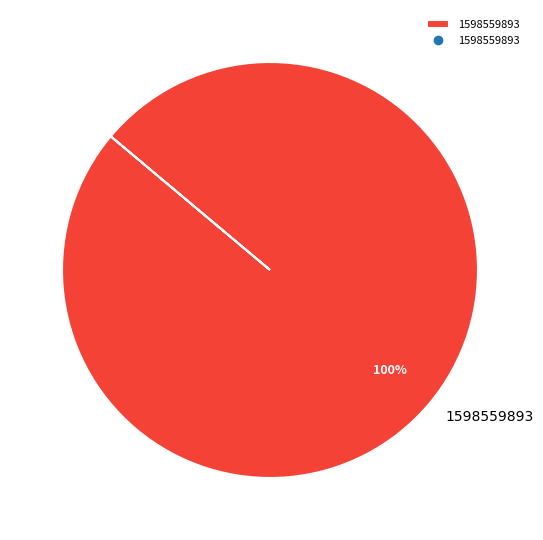

How many segments does this pie chart have?

1